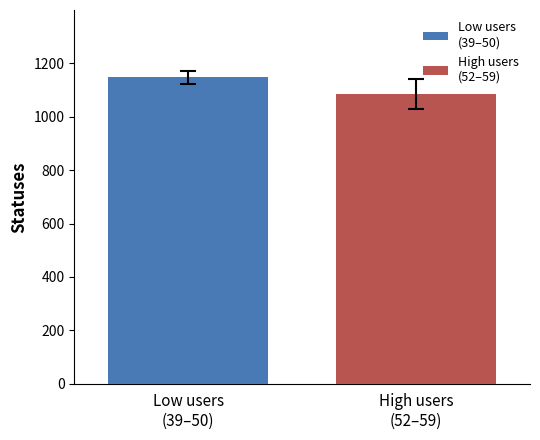

How many categories are shown in the chart?

1